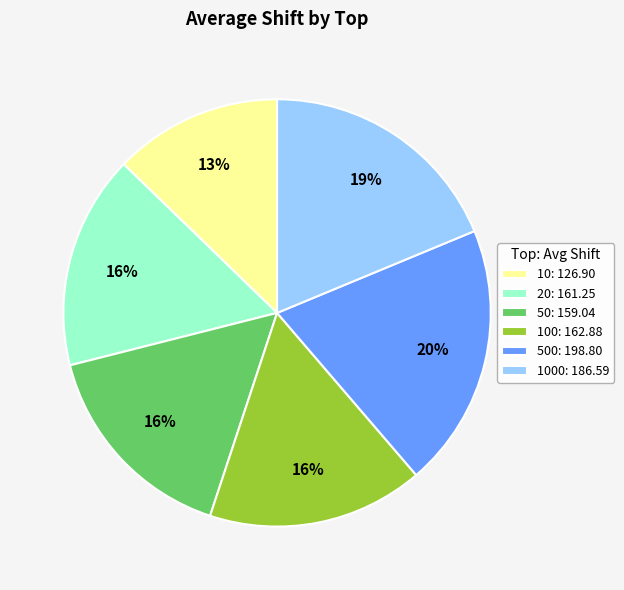

How many slices are in this pie chart?

6